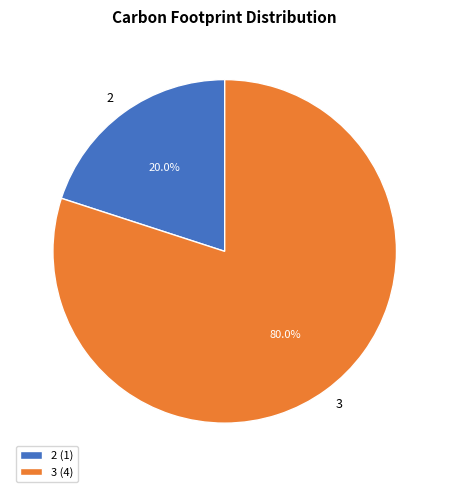

Which category has the smallest portion of the pie?

2